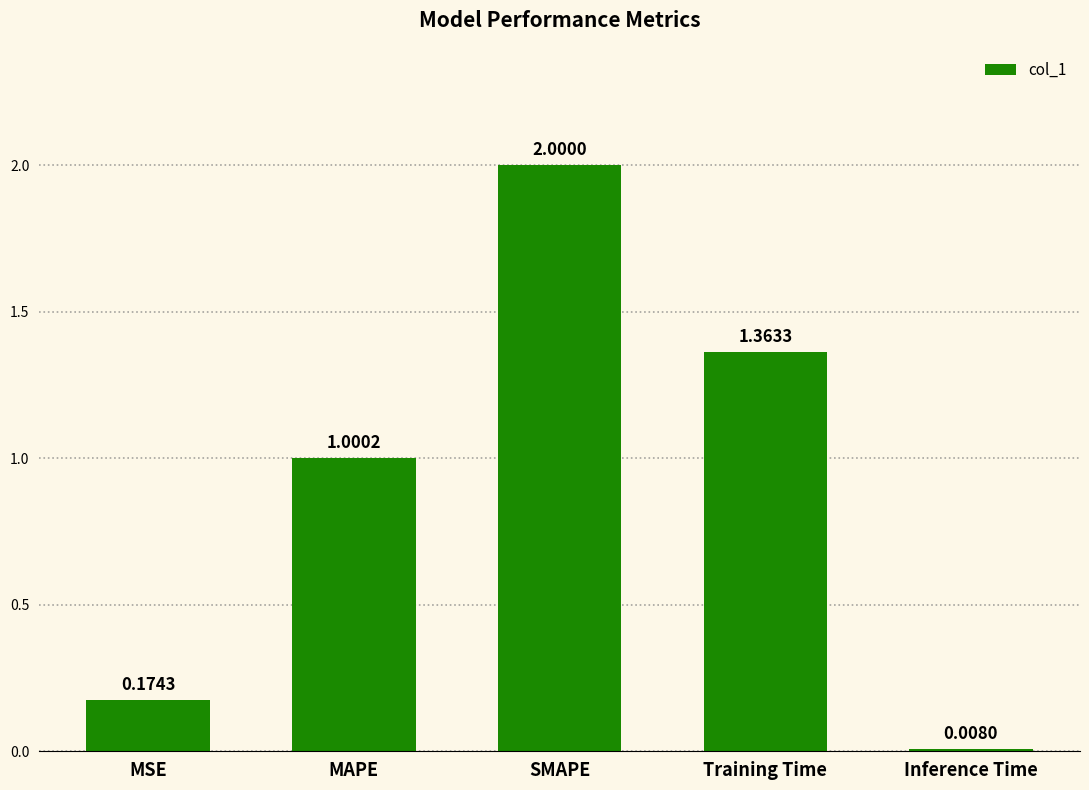

Rank the categories by value from highest to lowest.

SMAPE, Training Time, MAPE, MSE, Inference Time